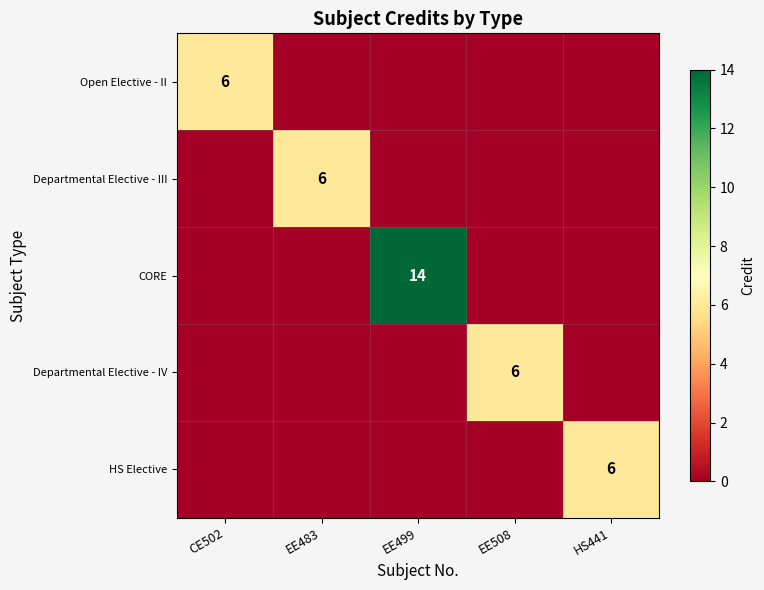

The value of CORE at EE499 is 23. True or false?

False